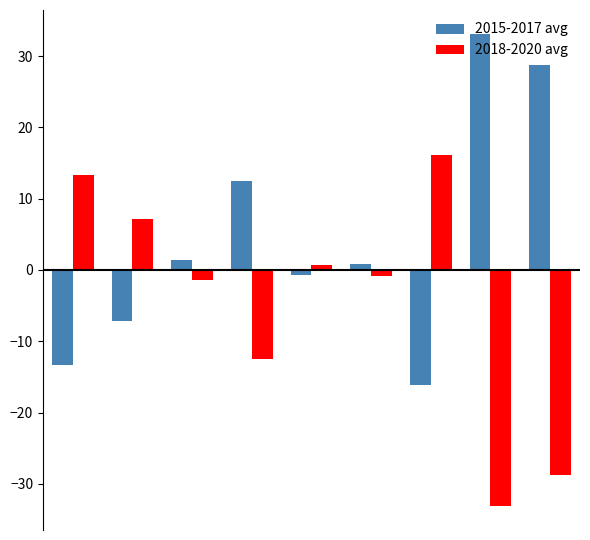

What is the difference between the maximum and minimum values in the 2018-2020 avg series?

49.3